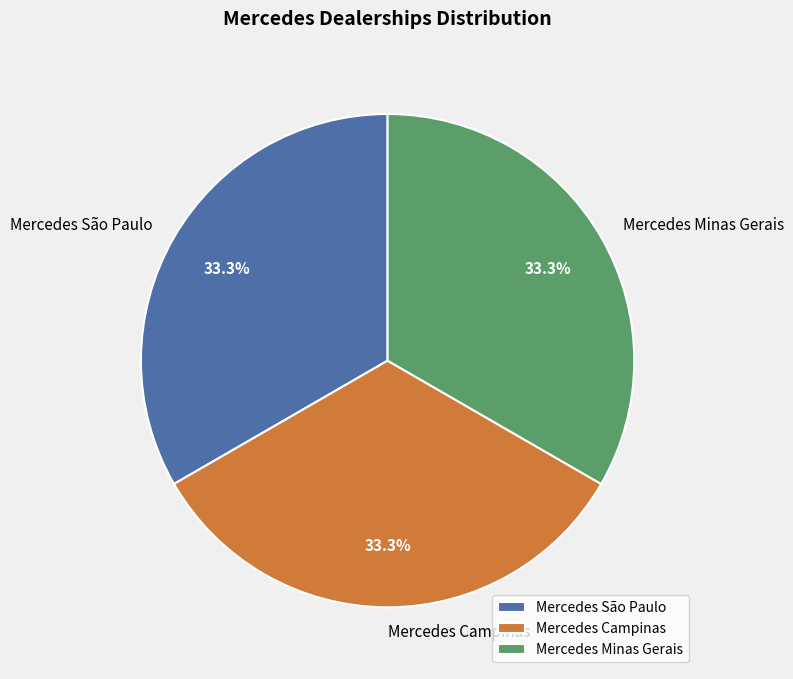

Count the number of slices in the pie.

3